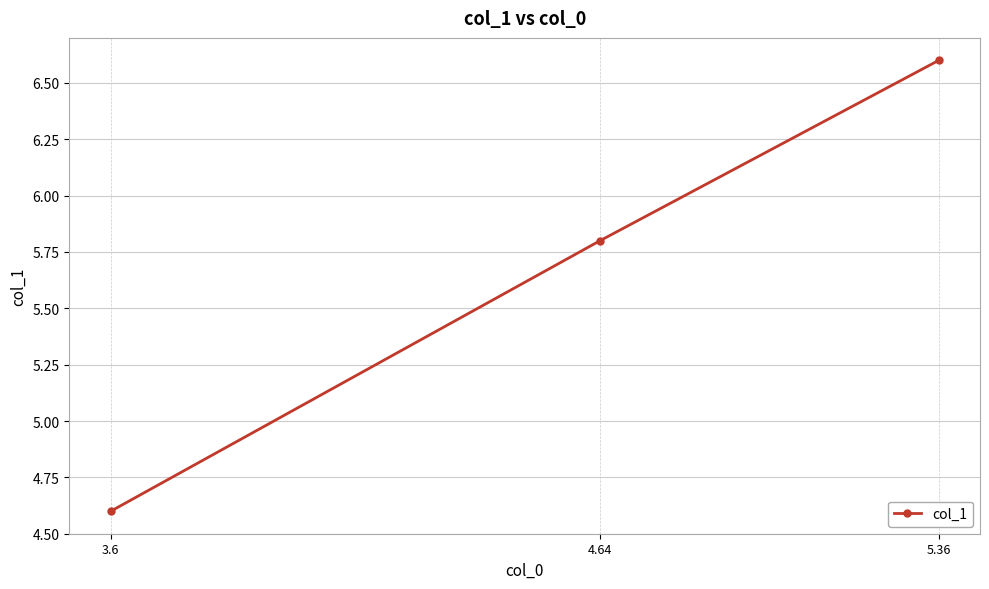

What is the difference between the second highest and minimum values?

1.2